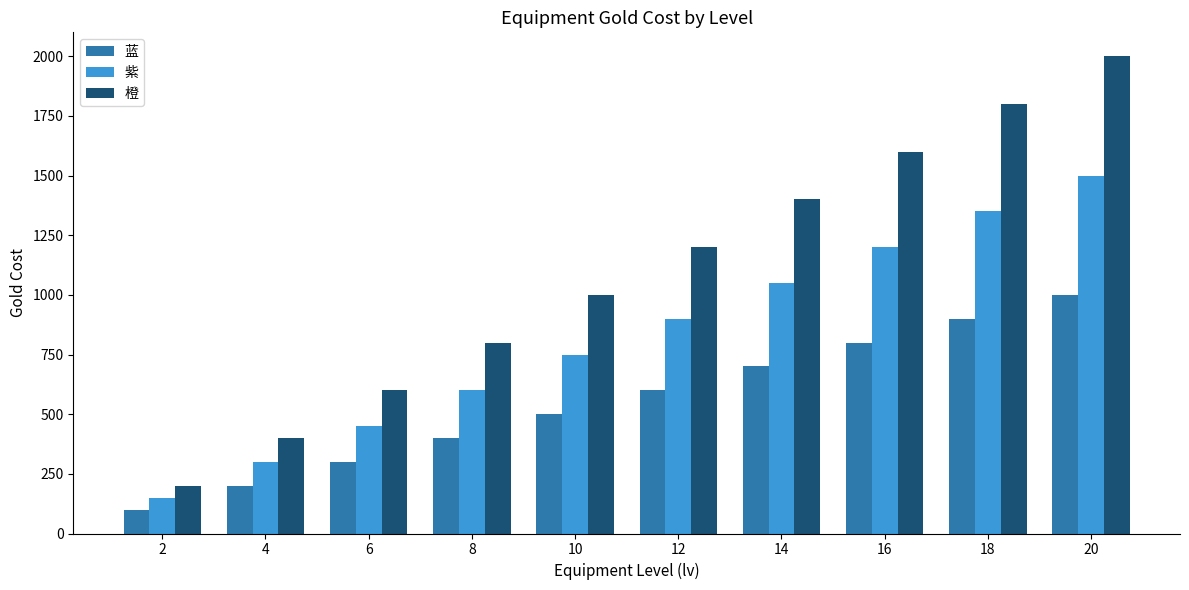

List the series in order of their overall mean, lowest first.

蓝, 紫, 橙